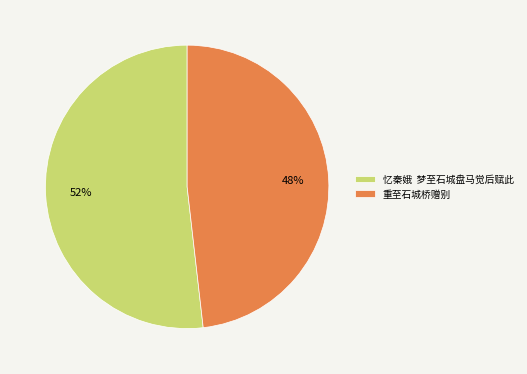

Approximately how many times larger is the value at 重至石城桥赠别 compared to 忆秦娥 梦至石城盘马觉后赋此?

0.9